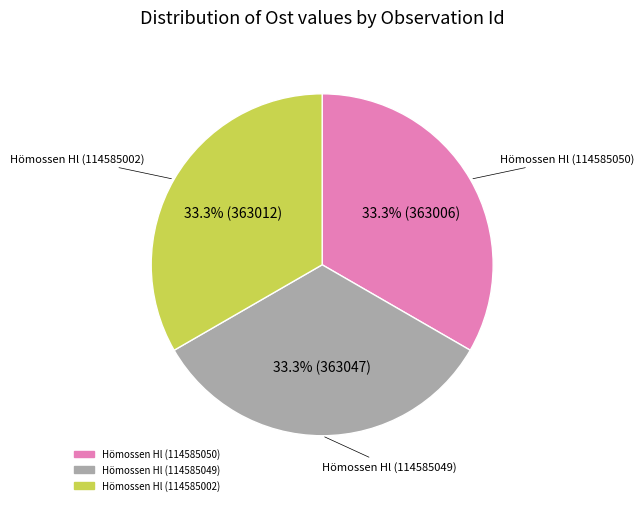

Does Hömossen Hl (114585049) account for over 50% of the chart?

No